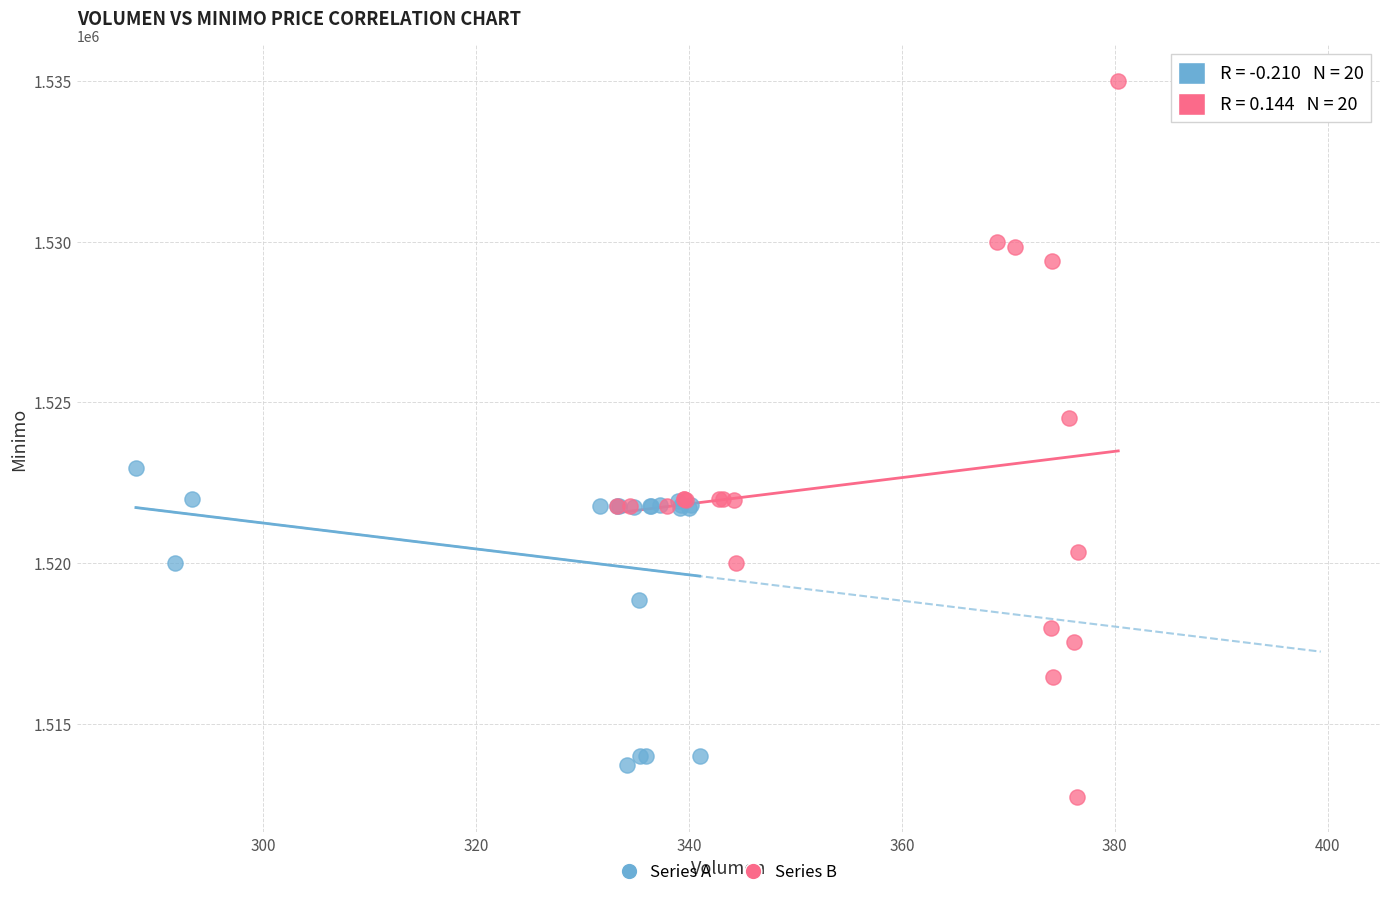

Which series has the largest Y range (max minus min)?

Series B